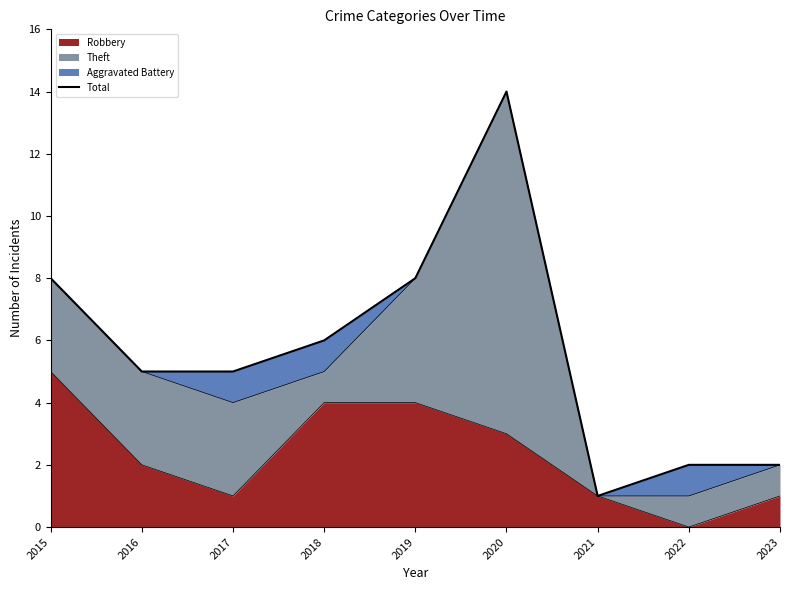

What is the change in value from 2016 to 2021?

-4